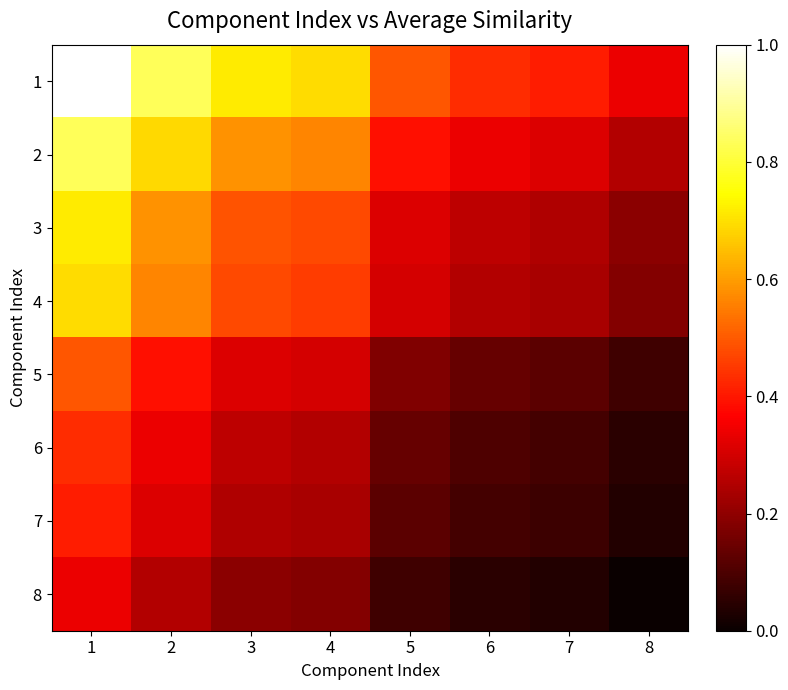

How many distinct data groups are displayed?

8